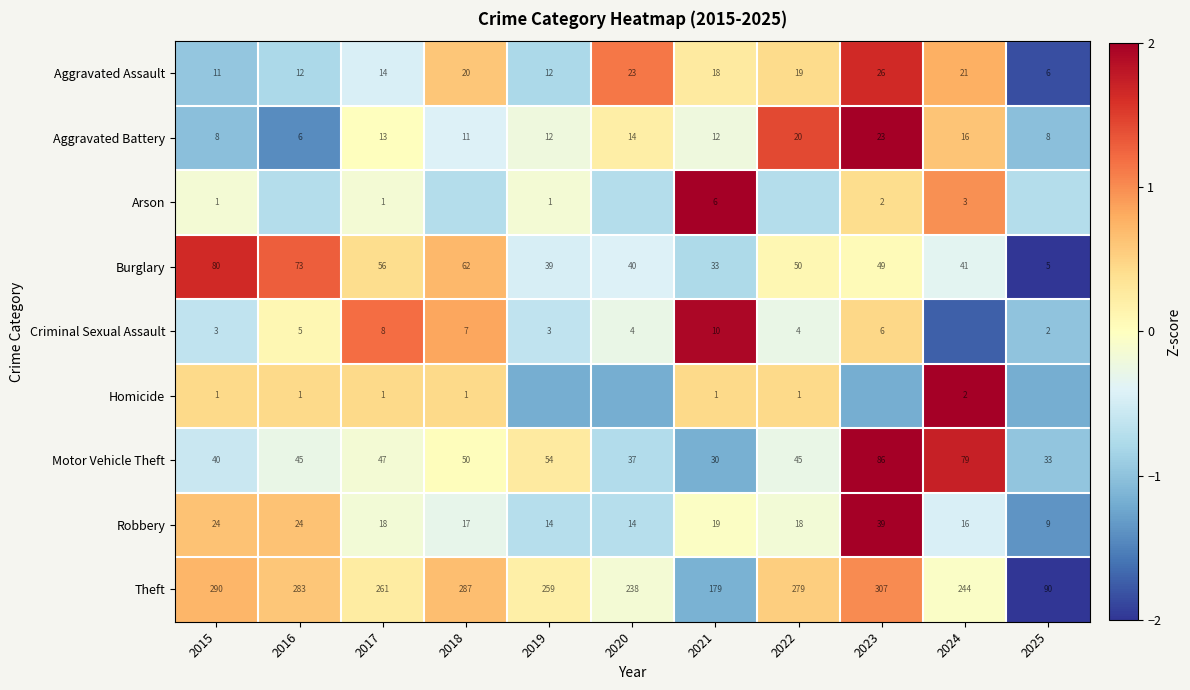

Is the value of Theft at 2019 greater than the value of Burglary at 2023?

Yes